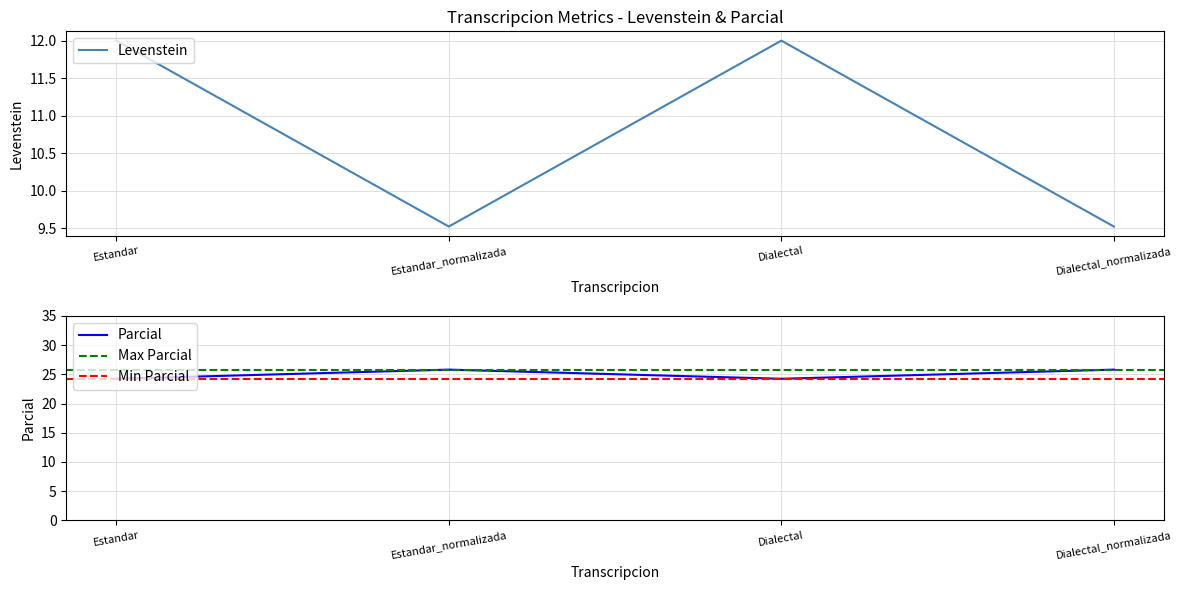

Rank the categories by Levenstein value from highest to lowest.

Estandar, Dialectal, Estandar_normalizada, Dialectal_normalizada